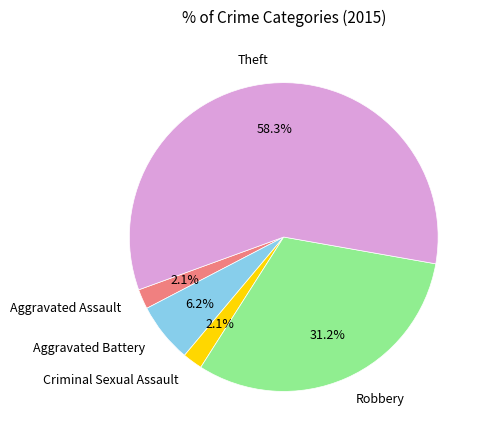

True or false: Criminal Sexual Assault accounts for 8% of the total.

False